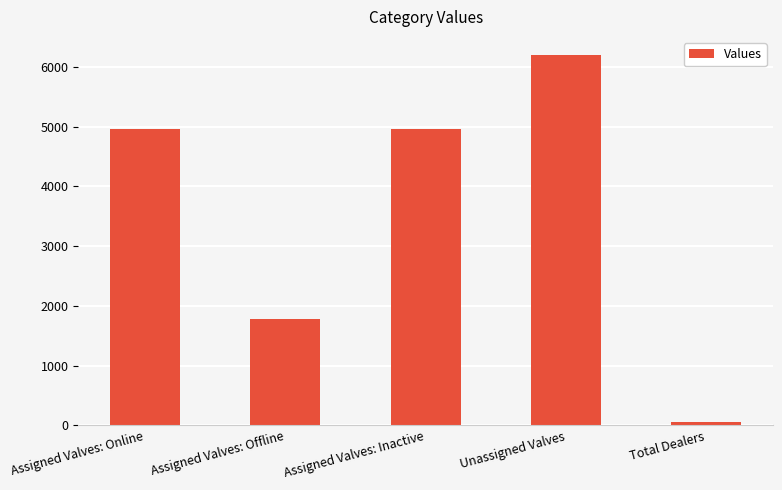

What position from the right is Total Dealers?

1